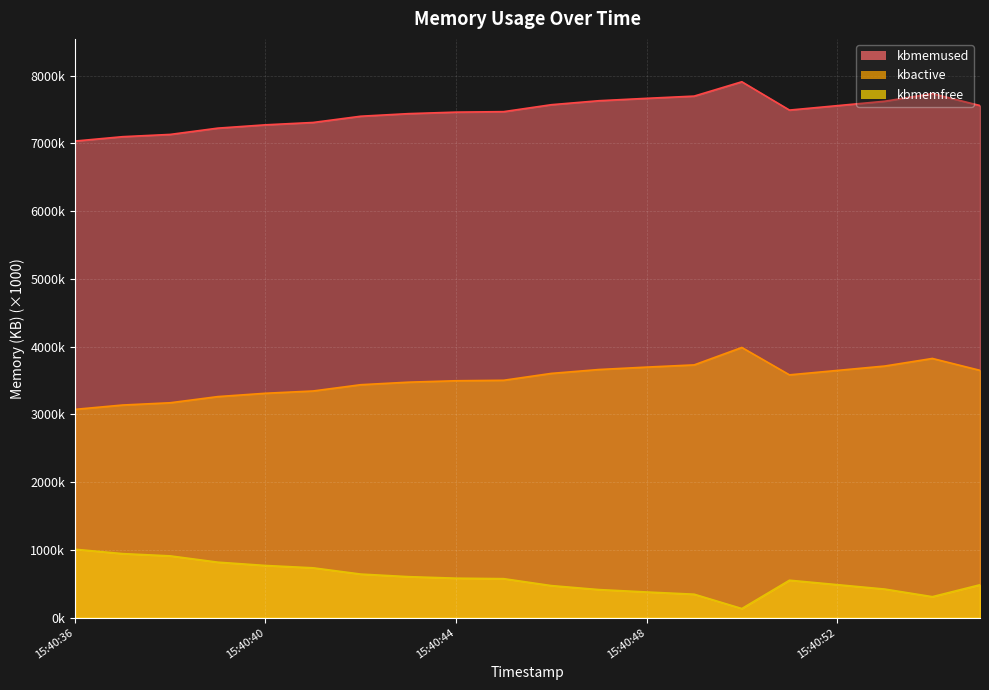

What is the difference between the second highest and second lowest values in the kbactive series?

687.4